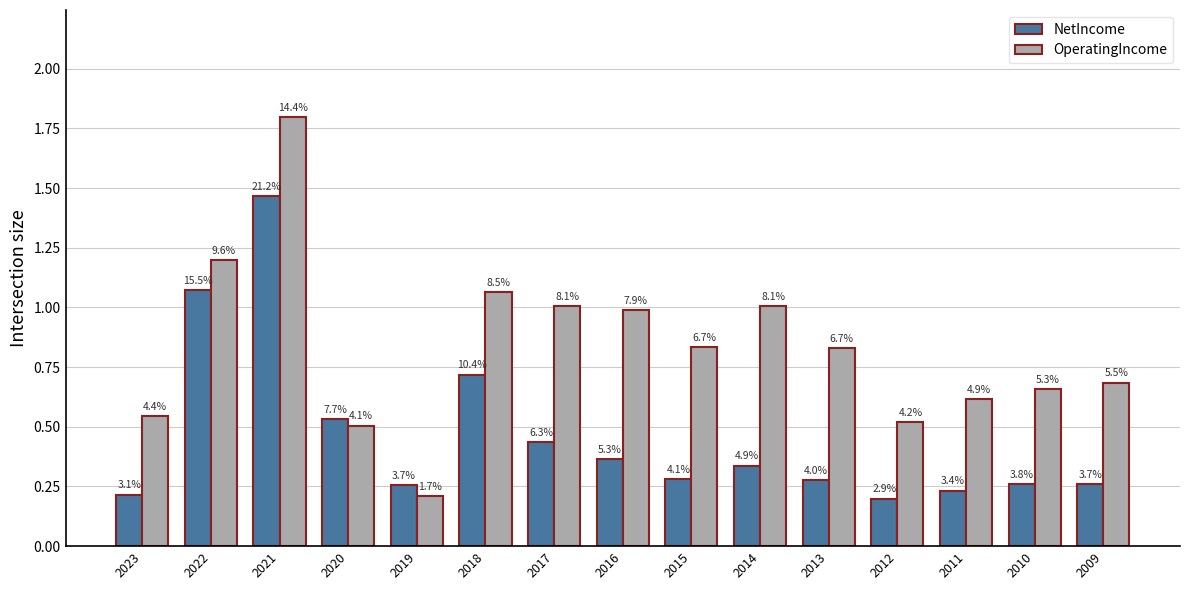

The value of OperatingIncome at 2017 is 1.0. True or false?

True